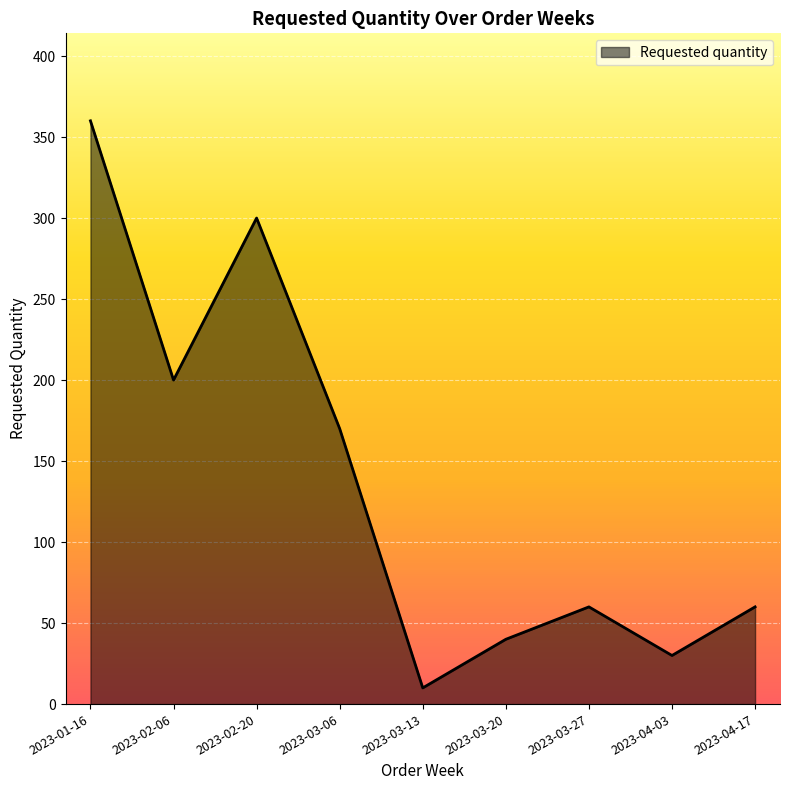

Between 2023-02-20 and 2023-04-17, which is larger?

2023-02-20